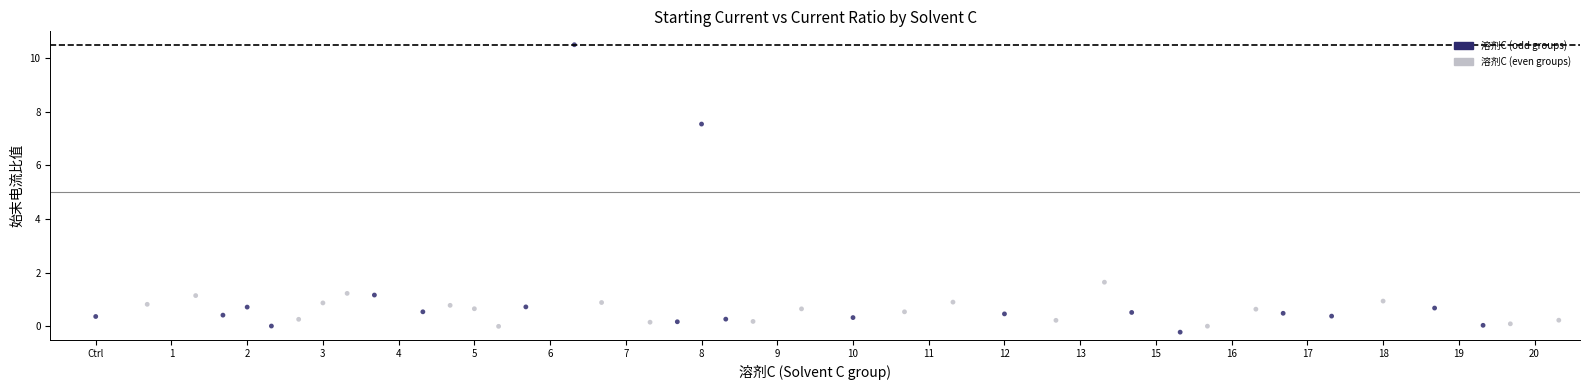

What is the range of Y values (max minus min)?

10.7